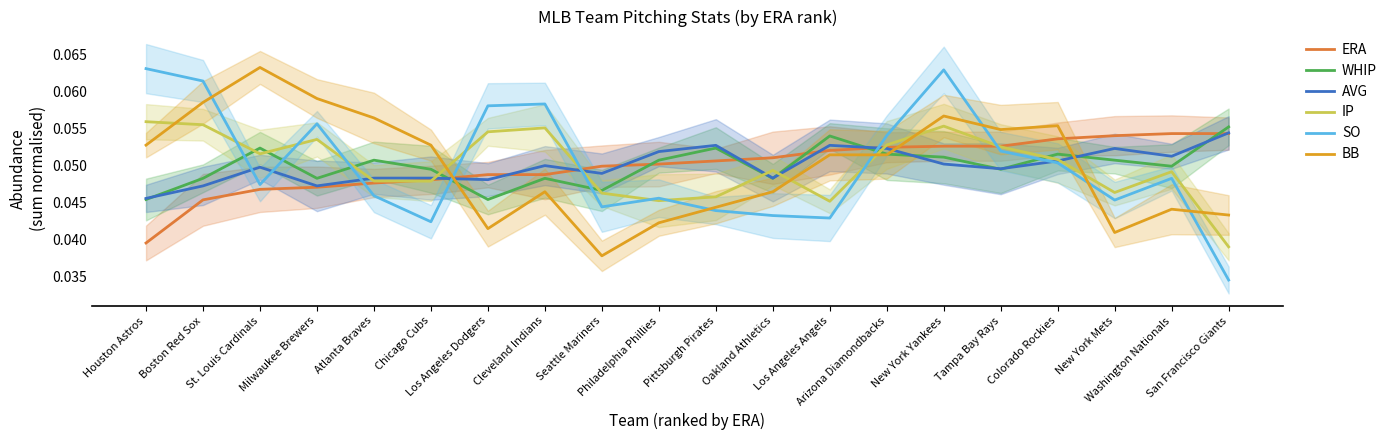

True or false: AVG has more than 0 interior local peaks.

True